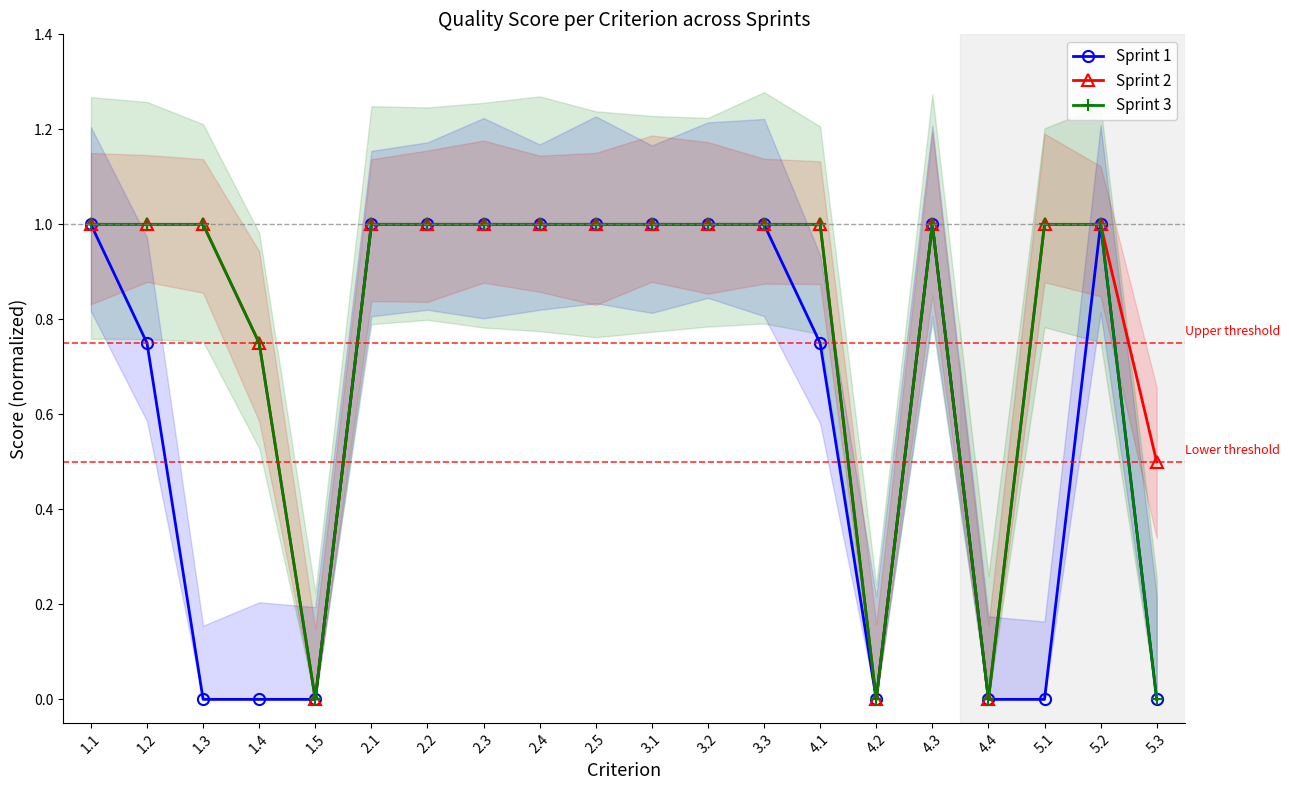

At which category does Sprint 3 reach its first local valley?

1.5